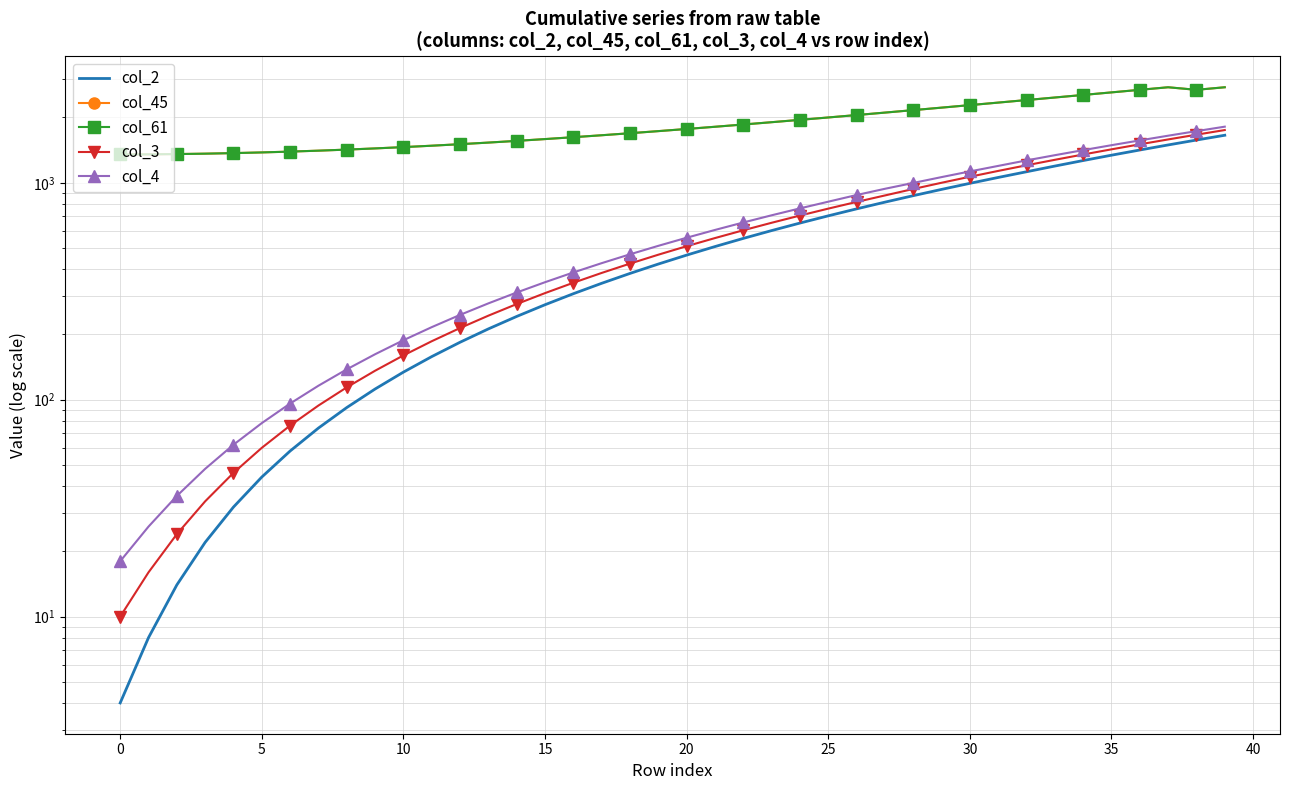

What is the difference between the maximum and minimum values in the col_2 series?

1652